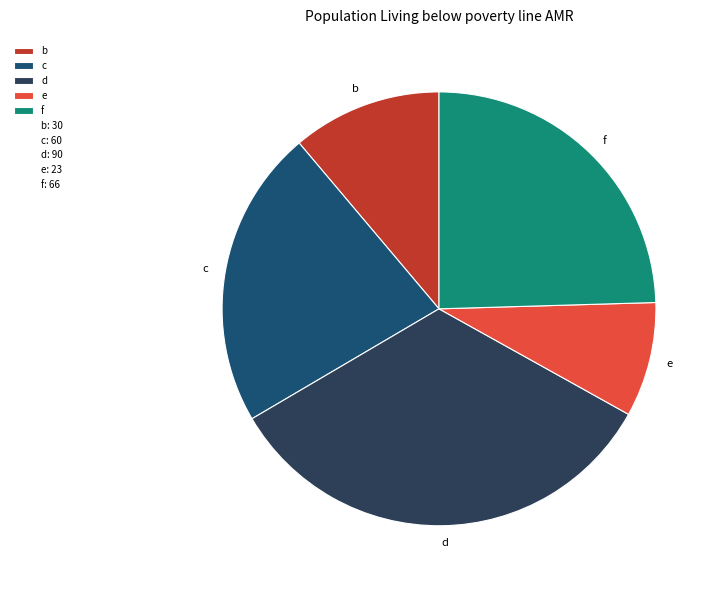

Is the sum of e and c greater than half?

No